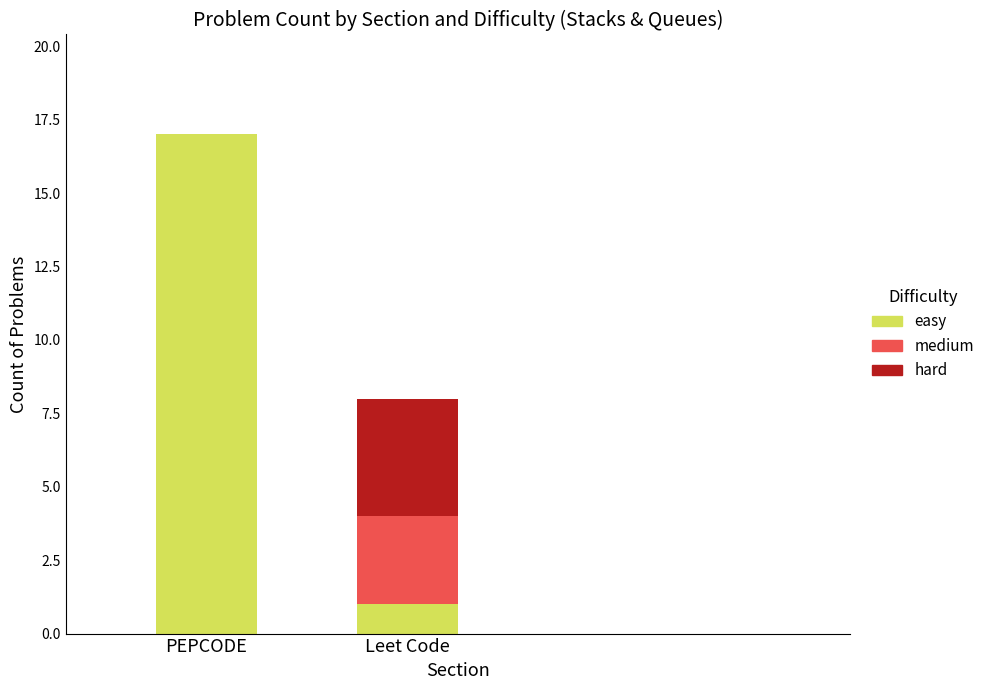

At which category is the sum across all series the highest?

PEPCODE